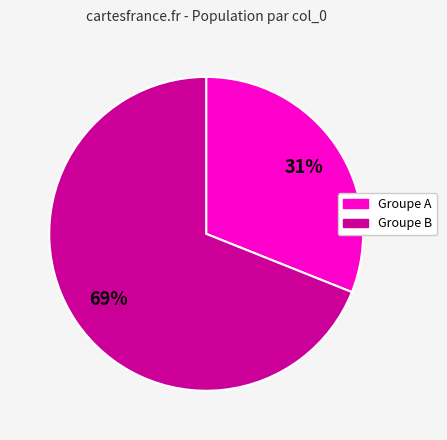

To the nearest percent, what is the difference between the largest and smallest slice percentages?

38%